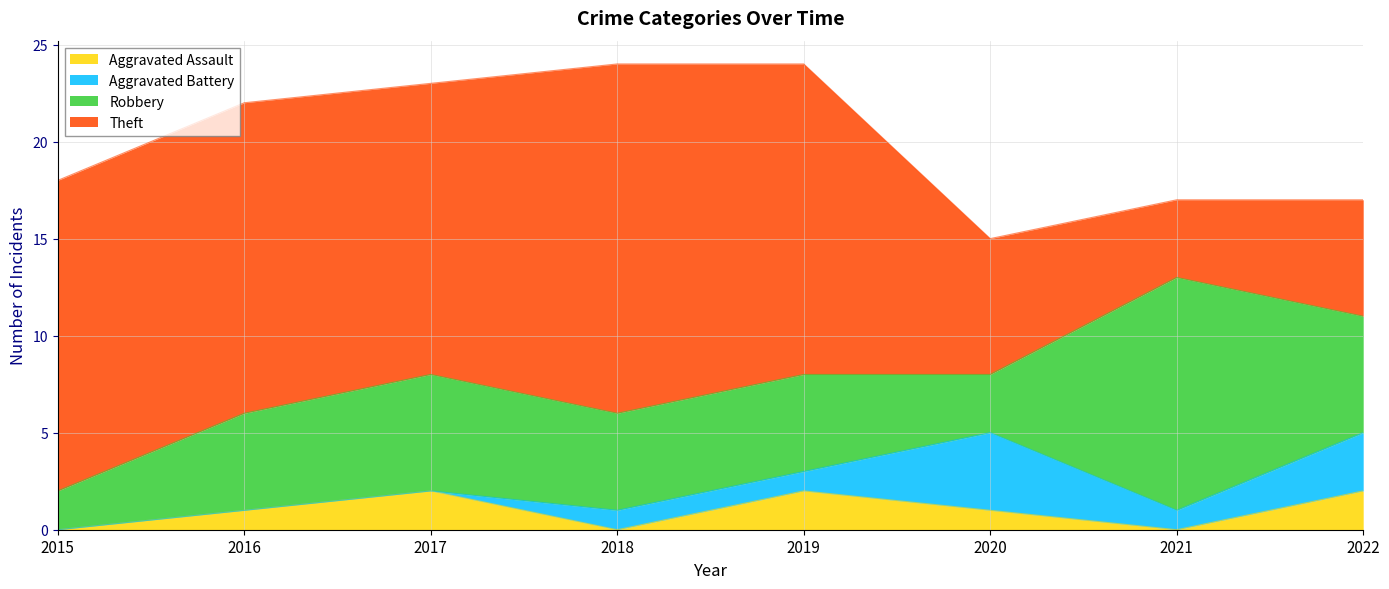

How many interior local peaks does the Theft series have?

1